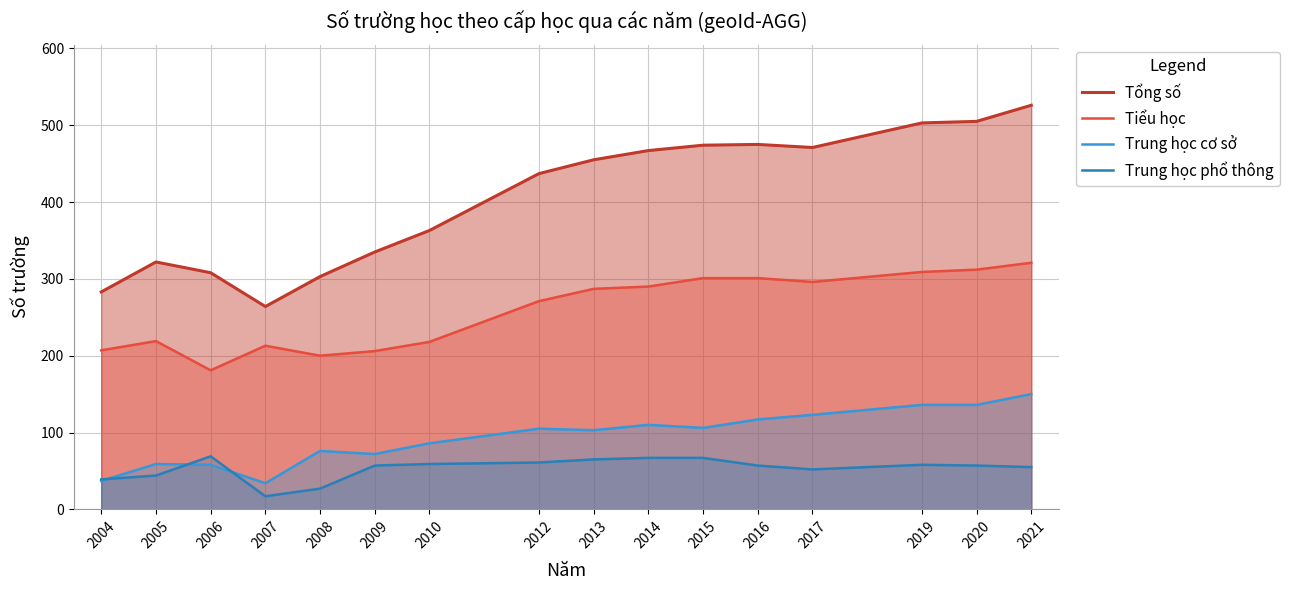

How many series are shown in this chart?

4